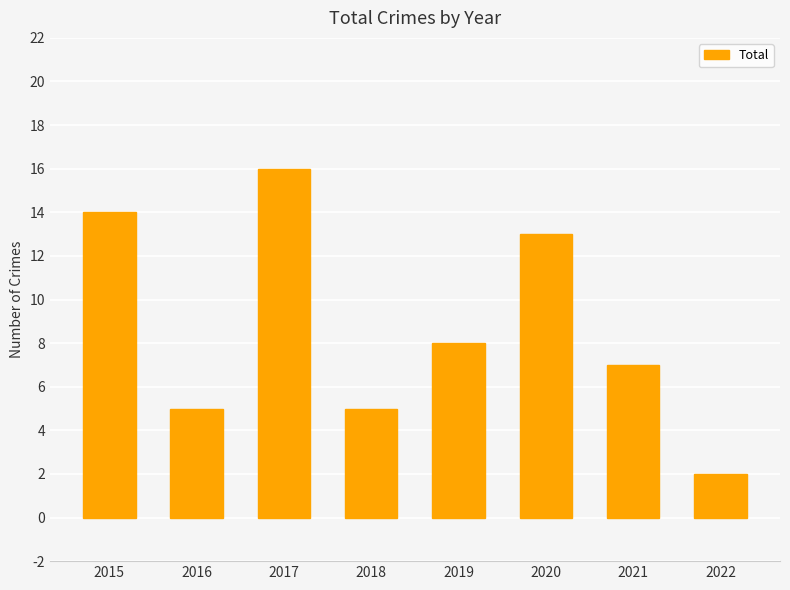

Which label corresponds to the largest value in the chart?

2017